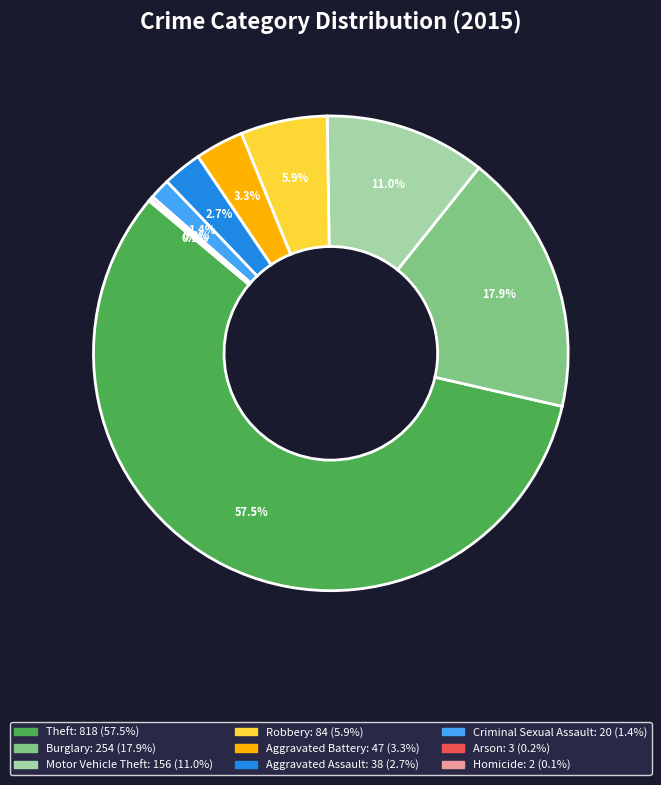

What percentage do Burglary and Robbery together represent?

23.8%